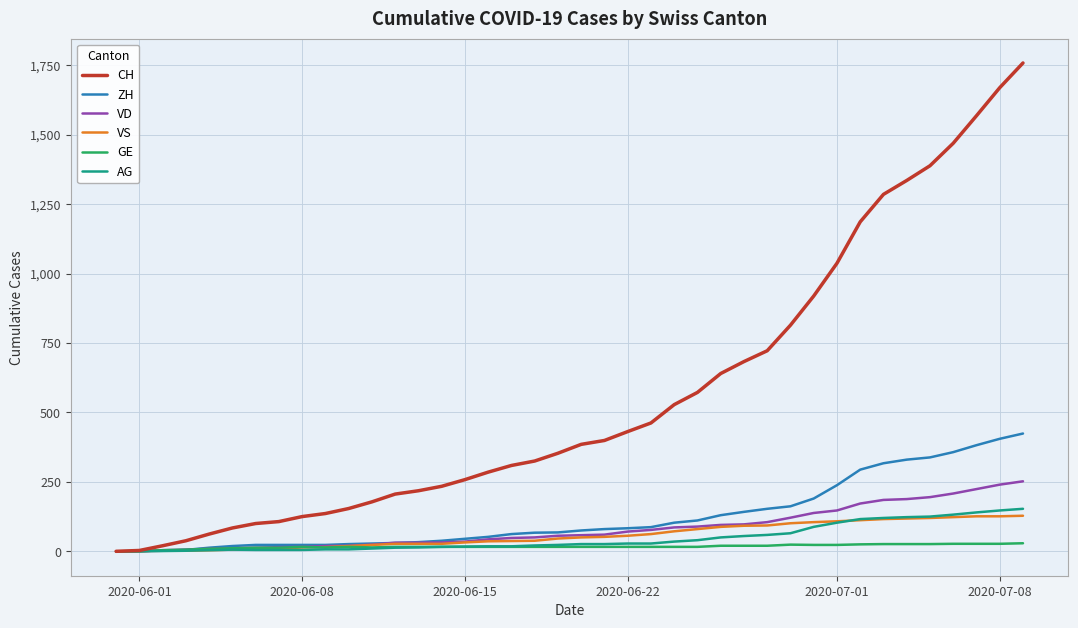

Which series has the largest range (max minus min)?

CH